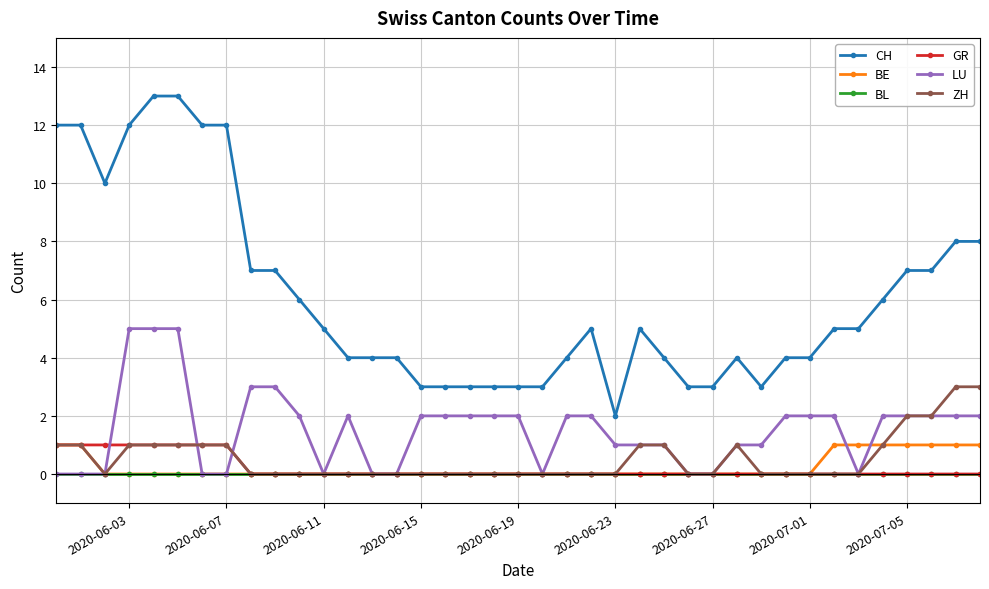

What is the greatest value displayed?

13